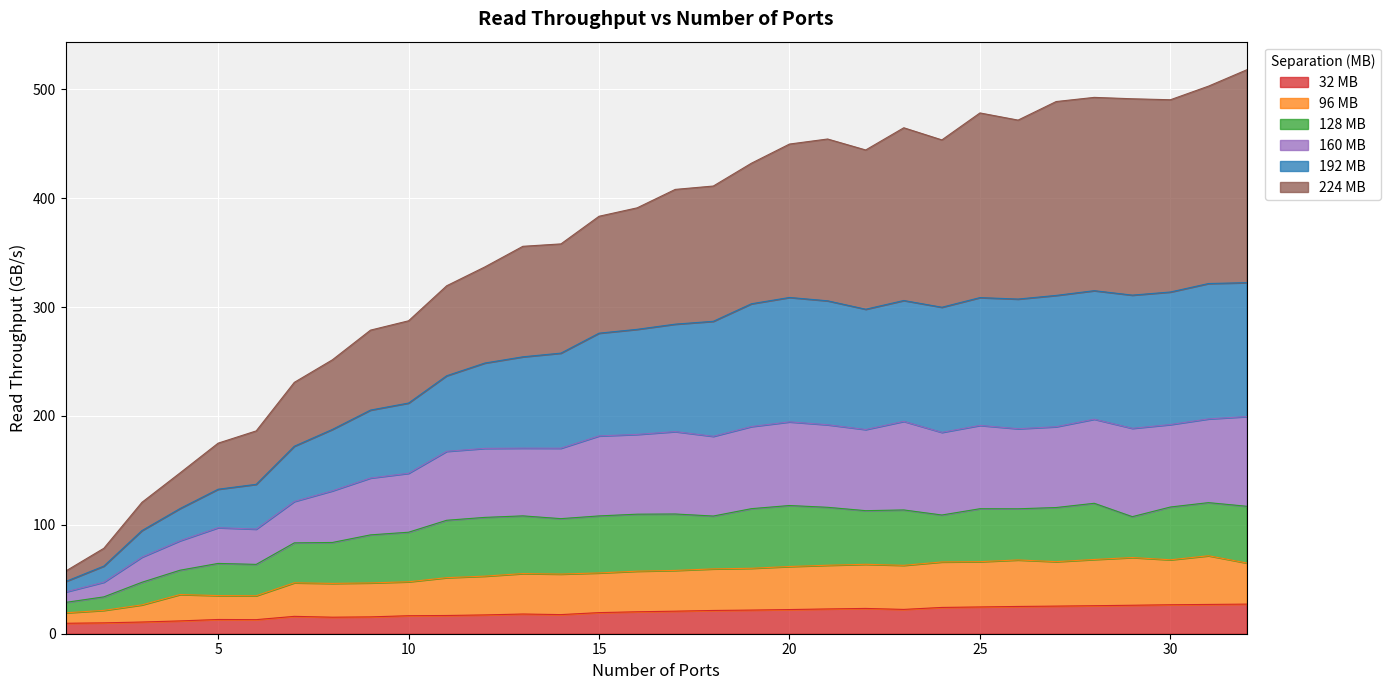

What is the highest value of the 32 MB series?

27.2